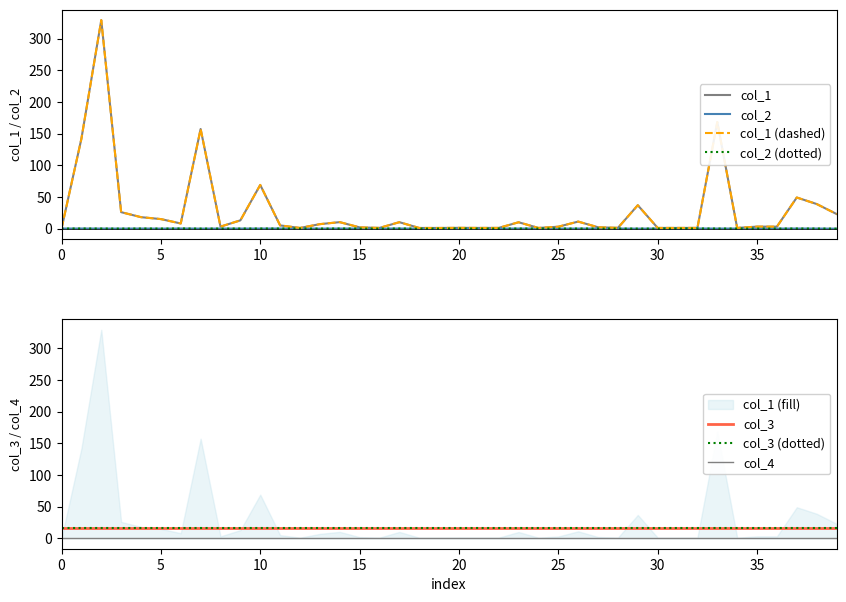

True or false: col_2 has a value of 0.1 at 4.

False